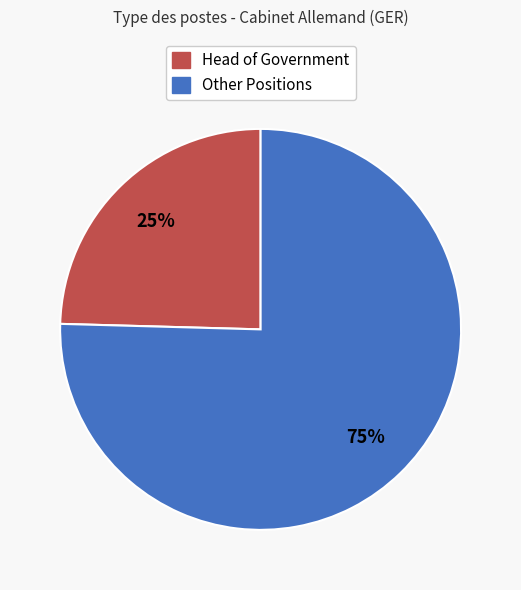

Is there a majority slice in this chart?

Yes